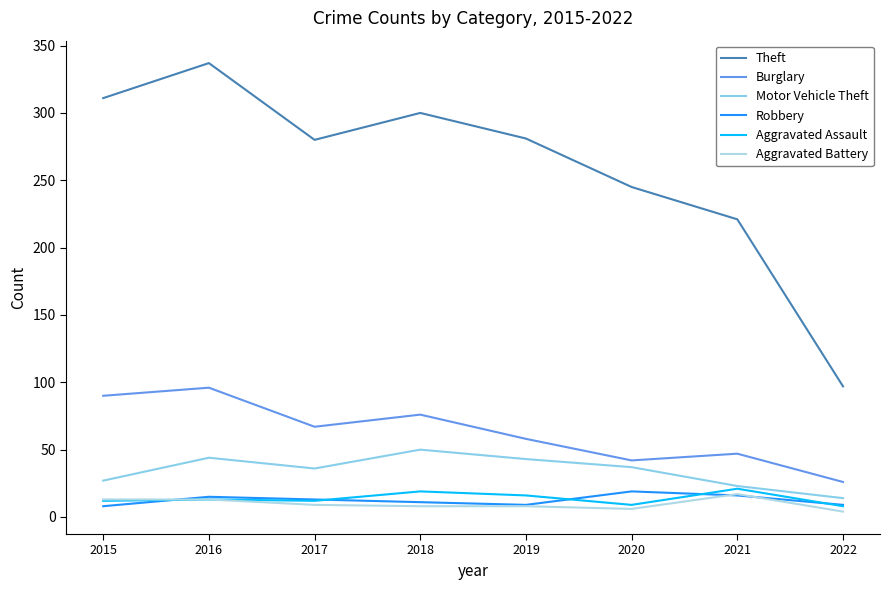

What is the spread (max minus min) of values at 2015?

303